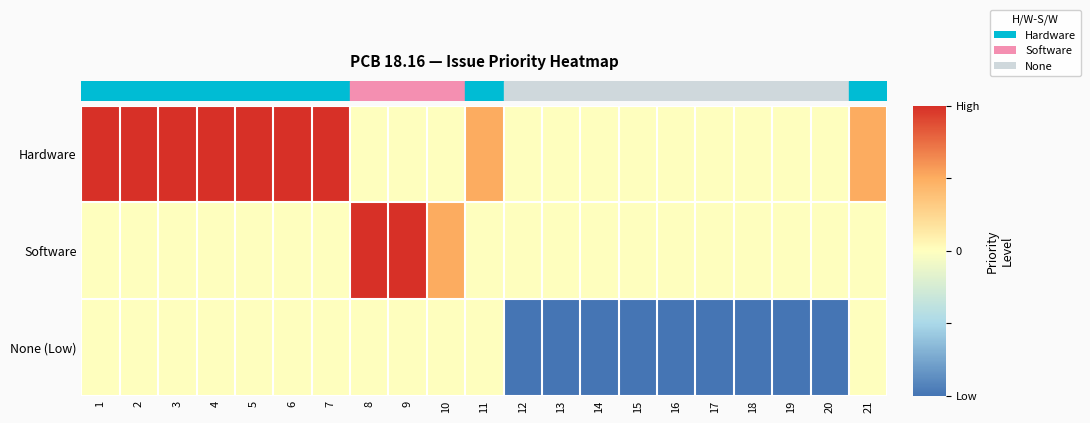

Between 16 and 19, which is larger?

16